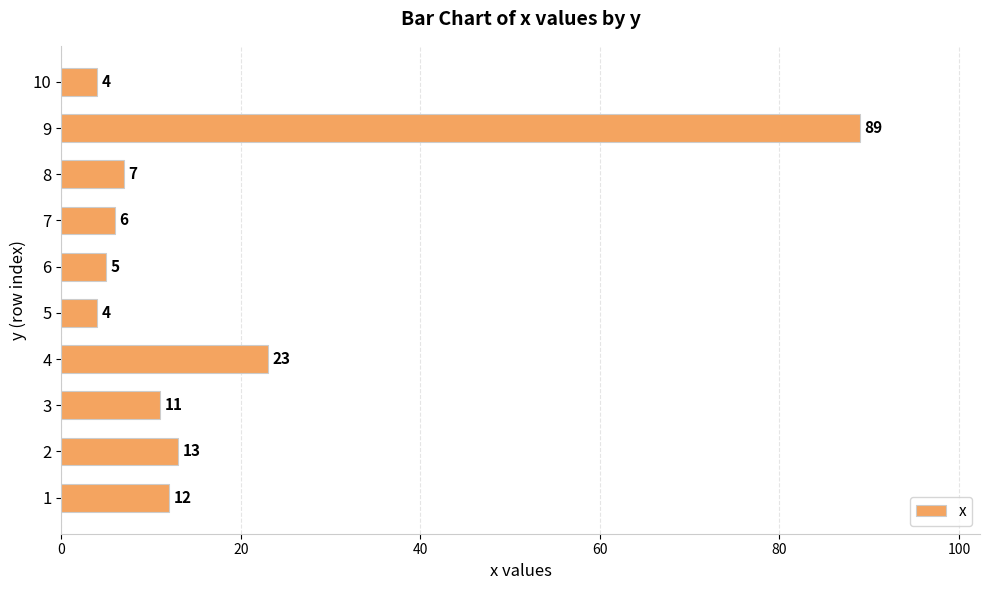

What is the difference between the maximum and second lowest values?

85